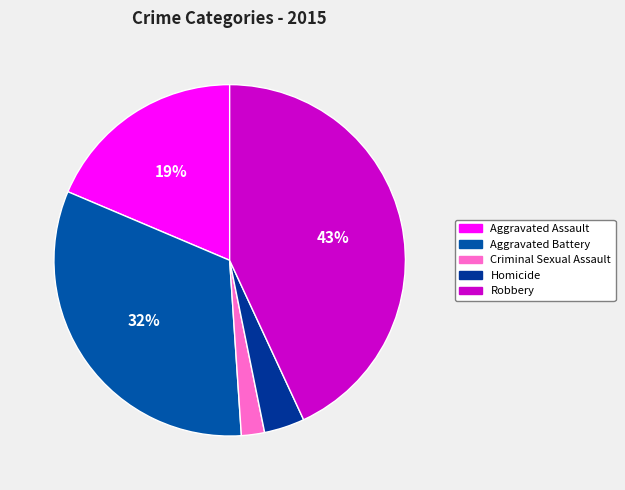

What percentage is the Aggravated Assault slice, to the nearest percent?

19%